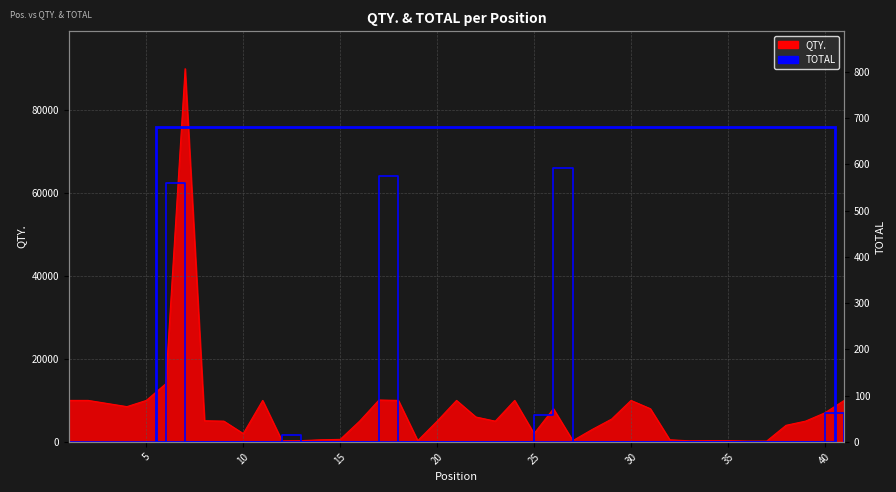

Rank the series by their maximum value, from highest to lowest.

QTY., TOTAL